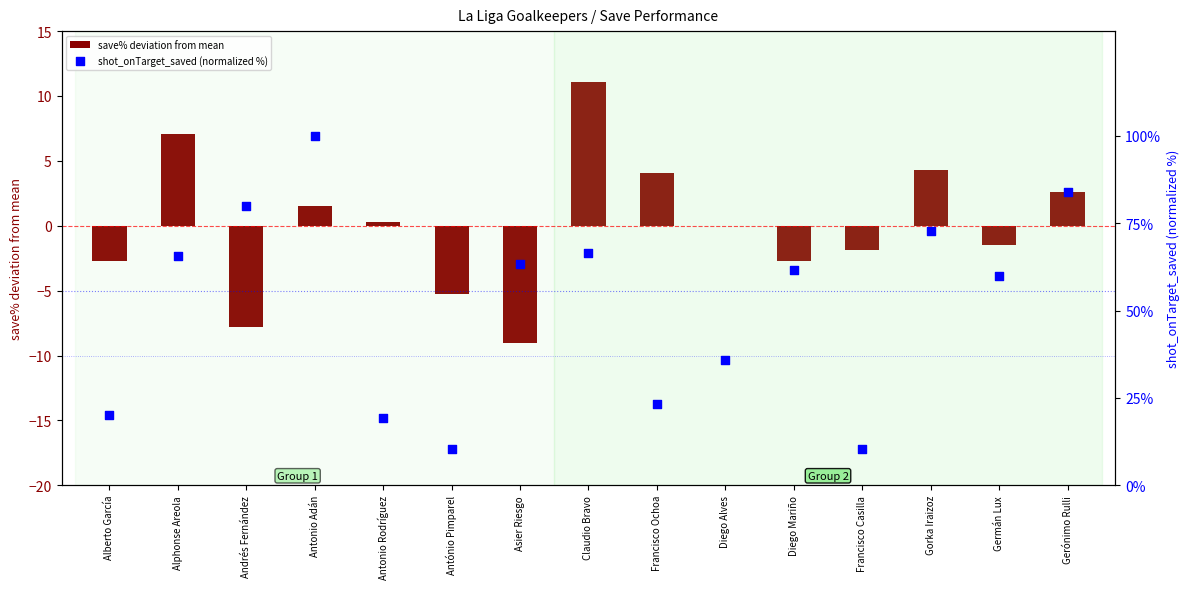

What are all the series names shown in the legend?

save% deviation from mean, shot_onTarget_saved (normalized %)